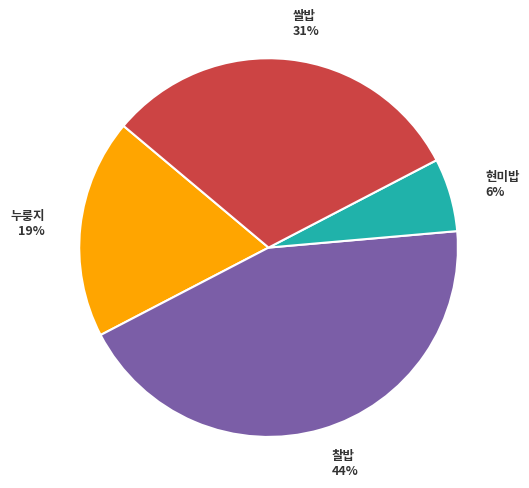

Is there any slice that represents more than half of the pie?

No